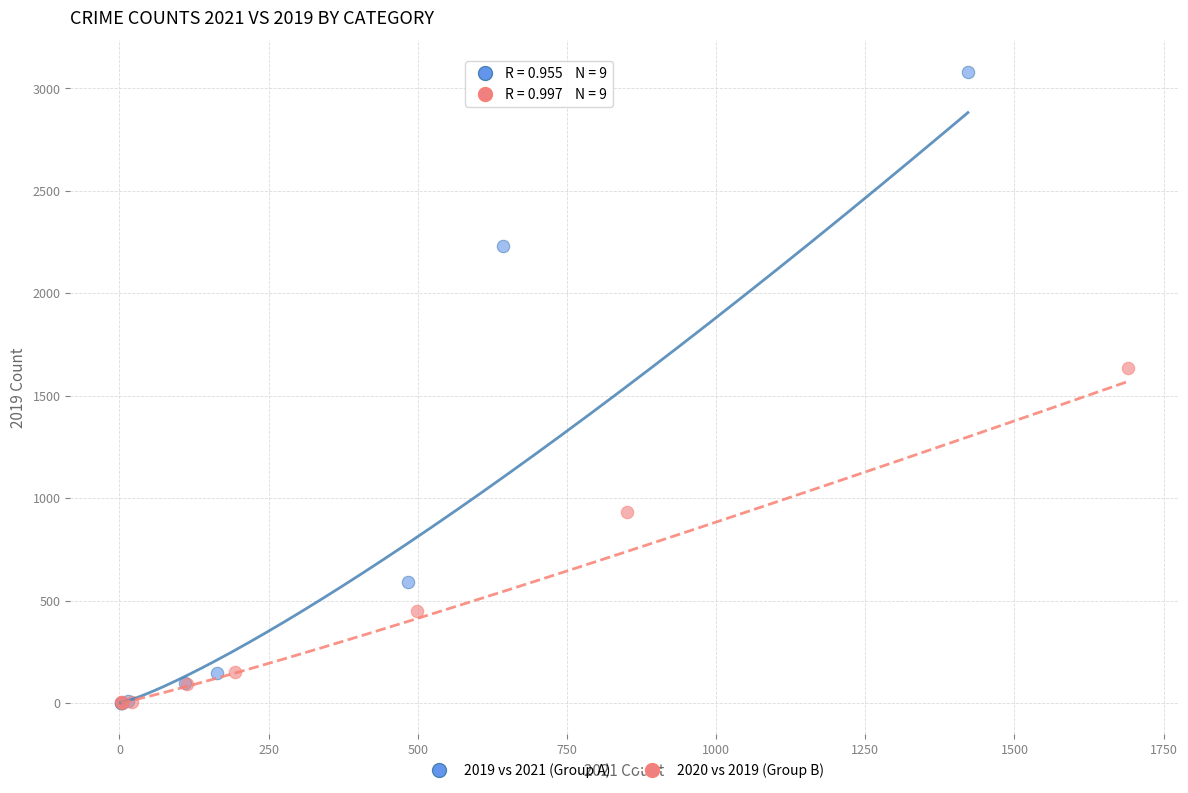

Which series contains the highest Y value?

2019 vs 2021 (Group A)